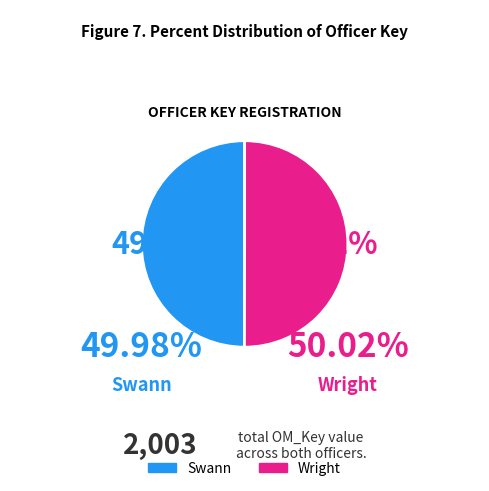

Is the sum of Wright and Swann greater than half?

Yes